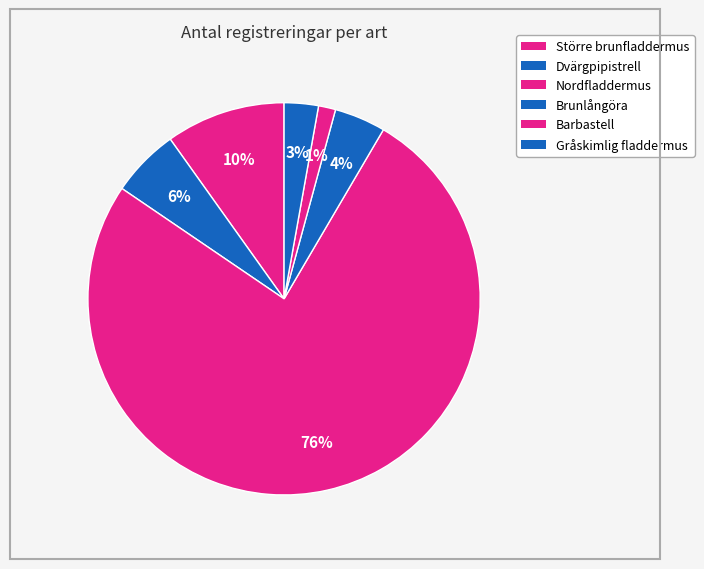

Rank the categories by value from highest to lowest.

Nordfladdermus, Större brunfladdermus, Dvärgpipistrell, Brunlångöra, Gråskimlig fladdermus, Barbastell